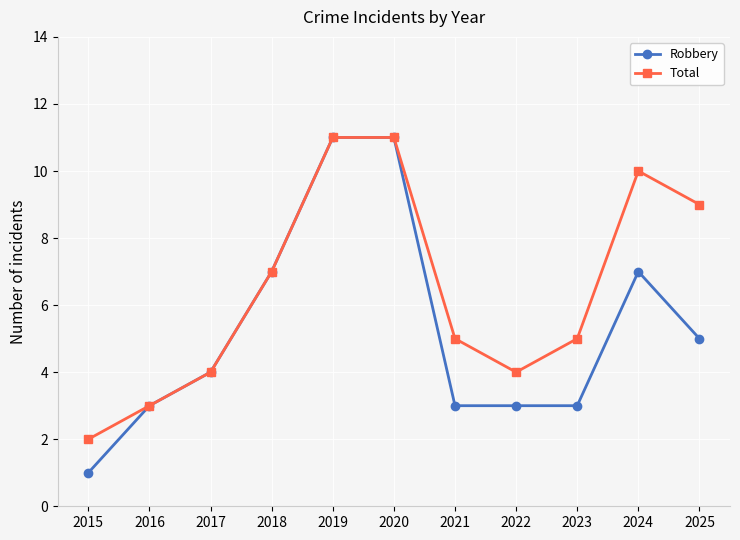

What is the smallest value displayed?

1